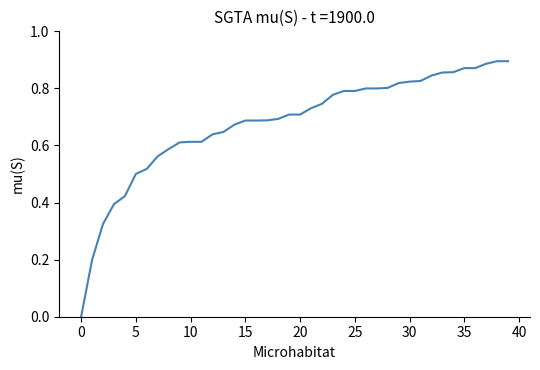

Count the values in the range 0 to 1.

40